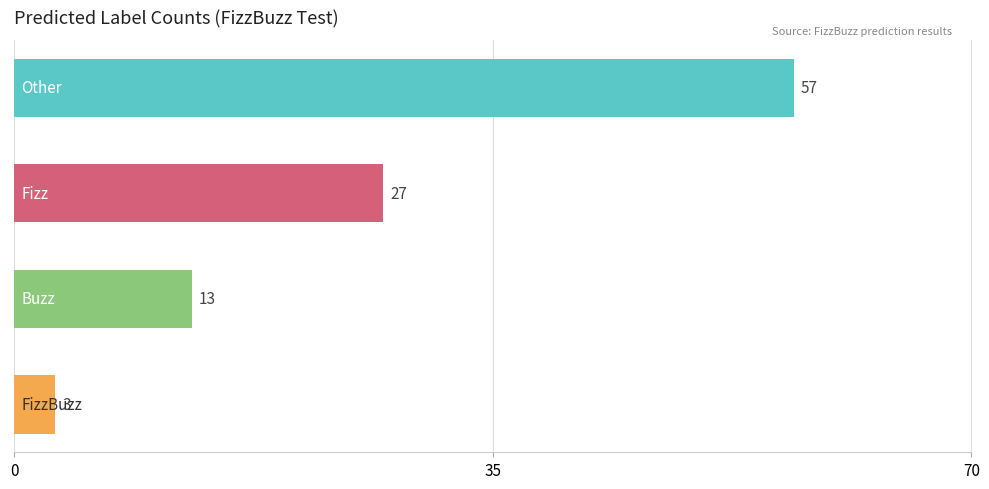

What is the difference between the maximum and minimum values?

54